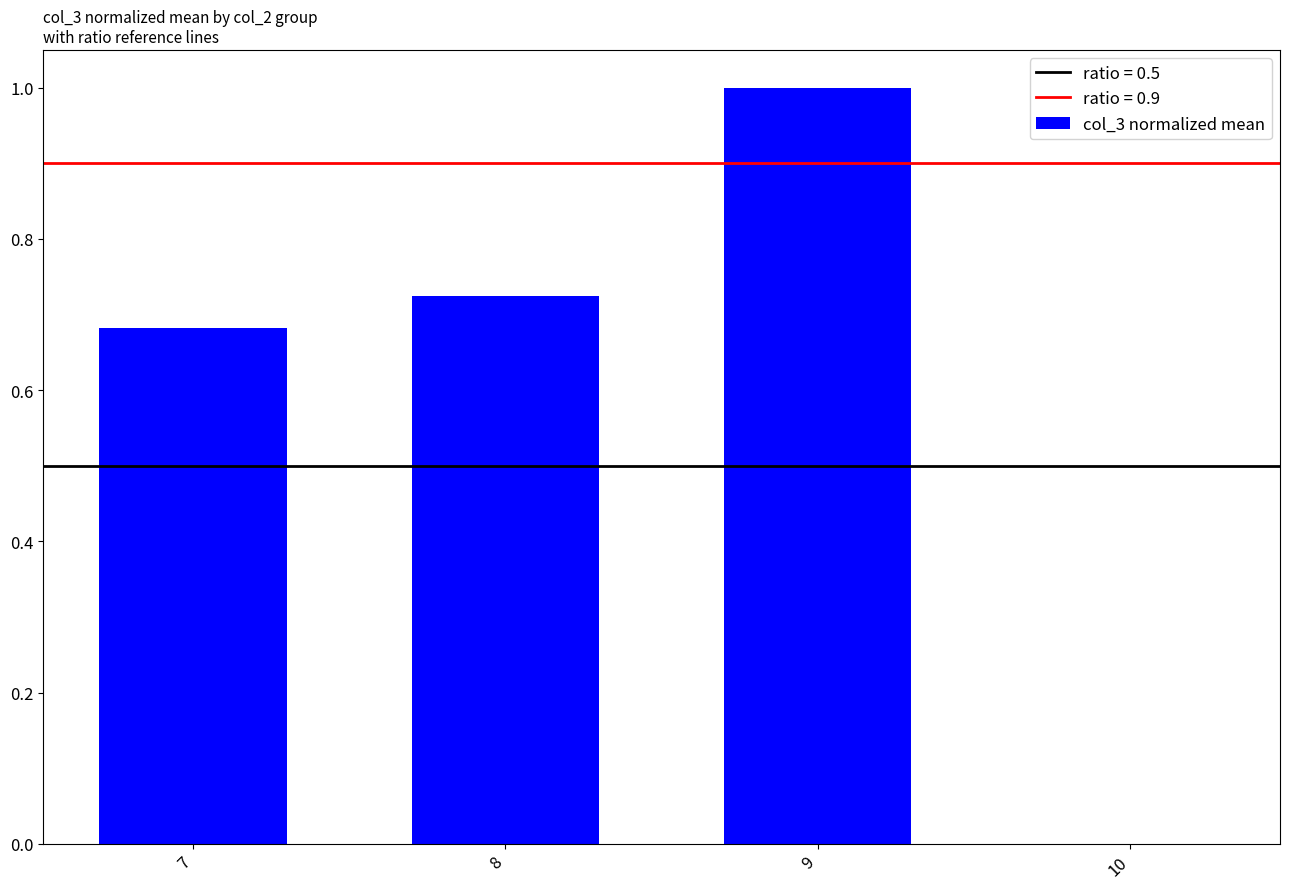

Between 9 and 10, which is larger?

9